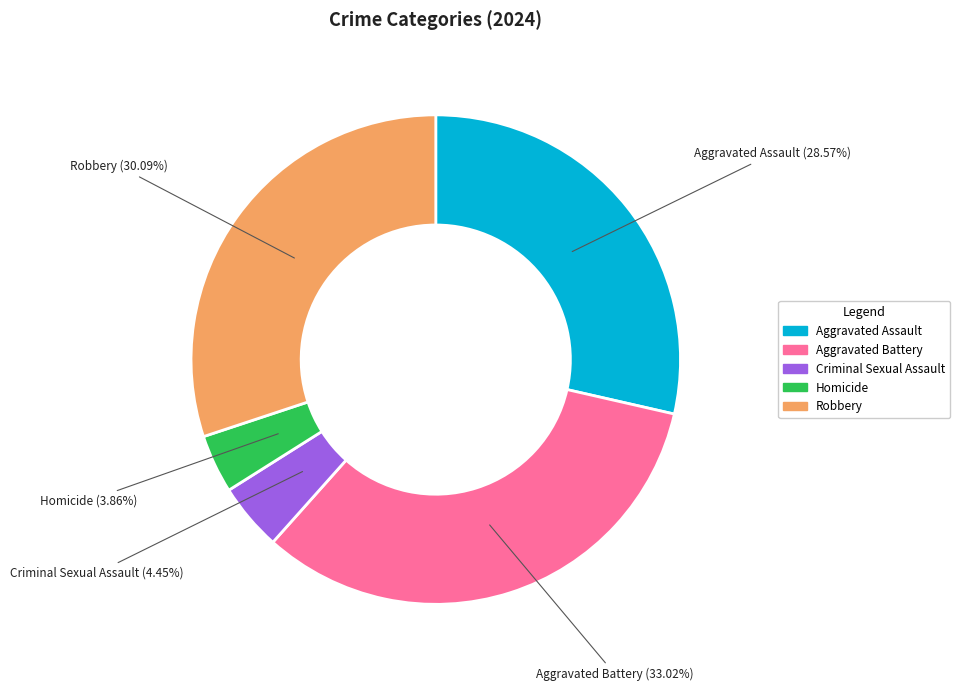

Which slice is the largest?

Aggravated Battery